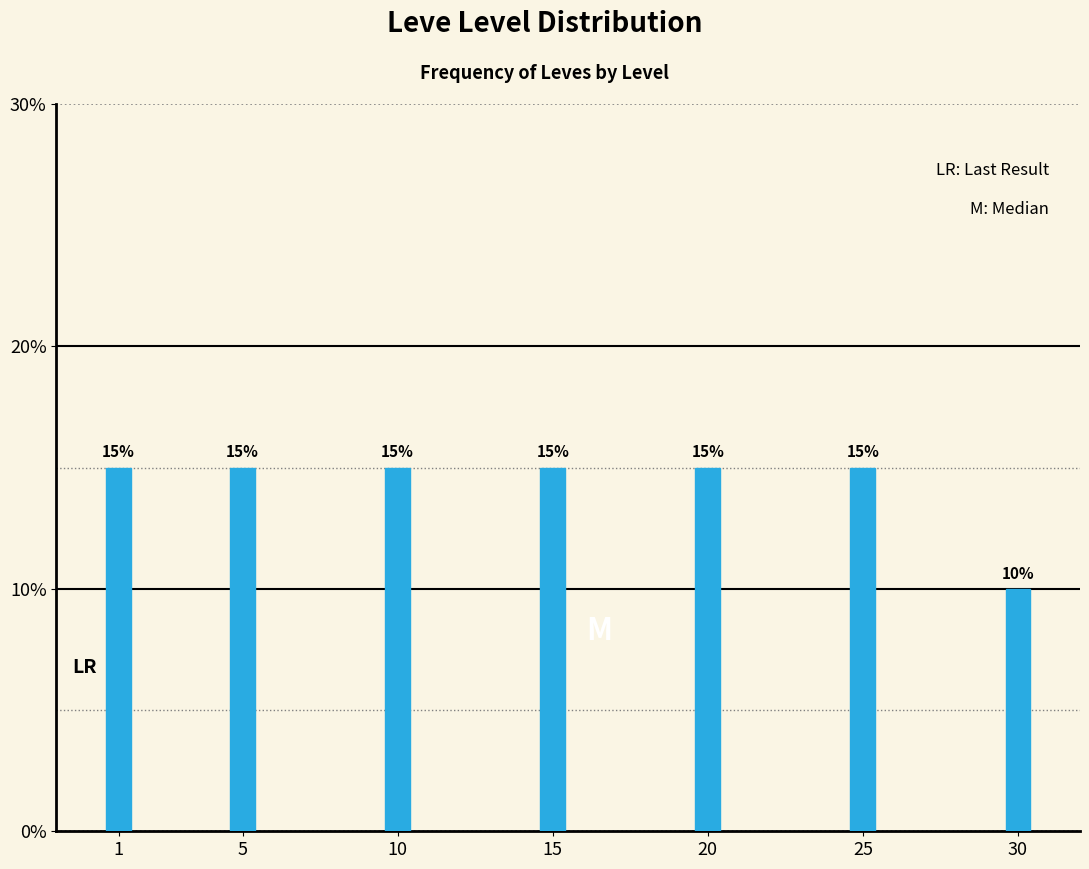

Reading left to right, transcribe all the data shown in this chart.

15	15	15	15	15	15	10